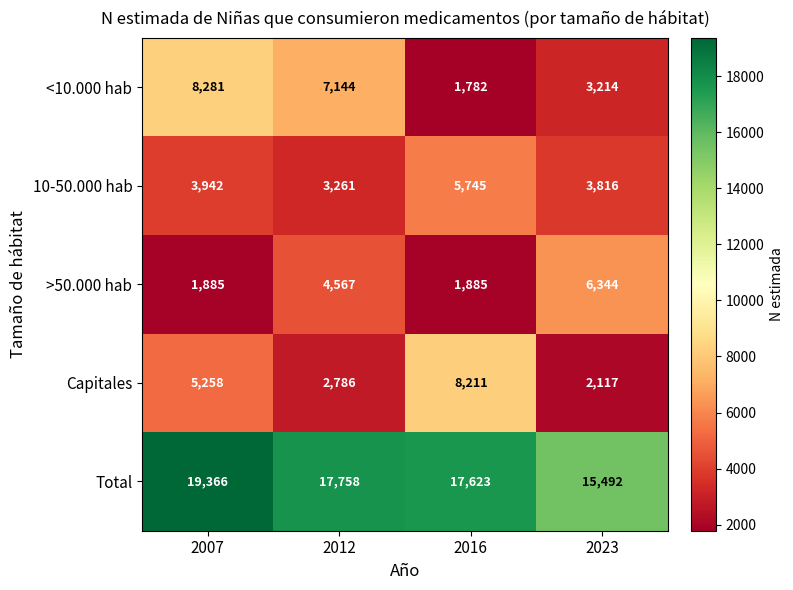

Rank the categories by Capitales value from highest to lowest.

2016, 2007, 2012, 2023